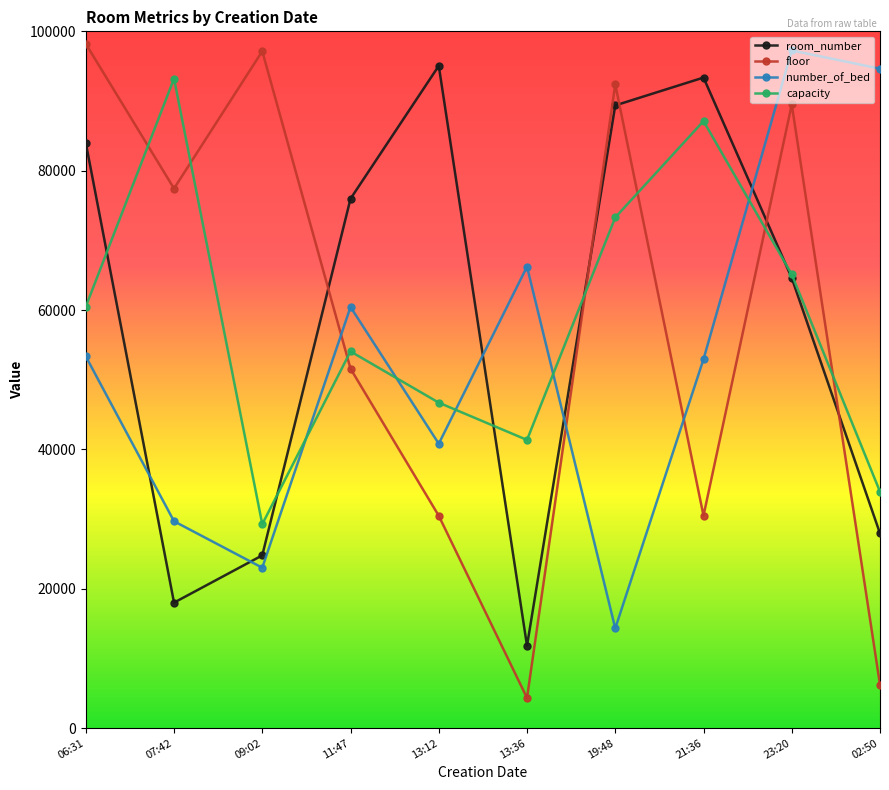

At 13:12, list the series in order from smallest to largest.

floor, number_of_bed, capacity, room_number